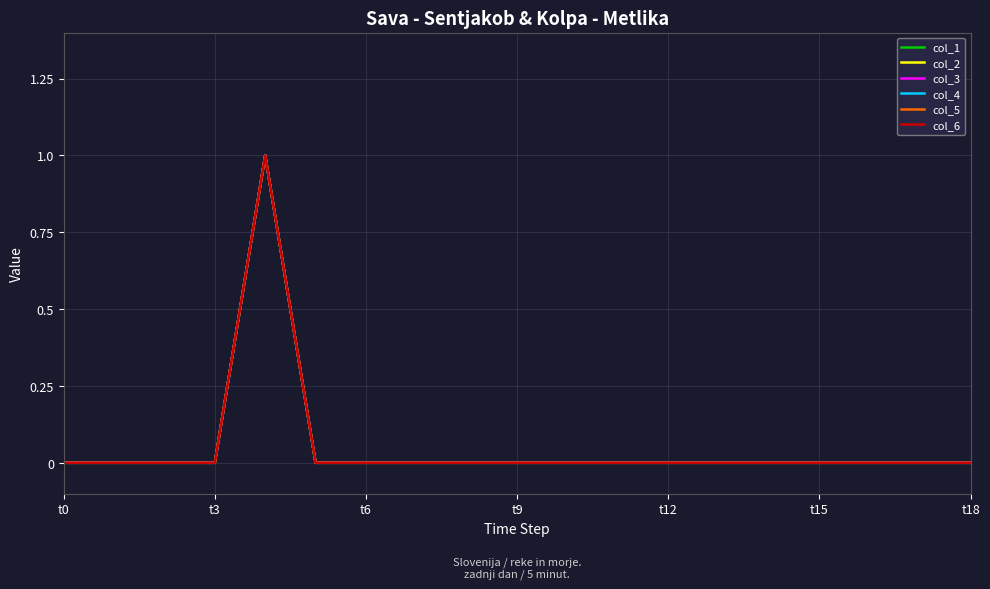

What is the label of the 19th point from the right?

t0